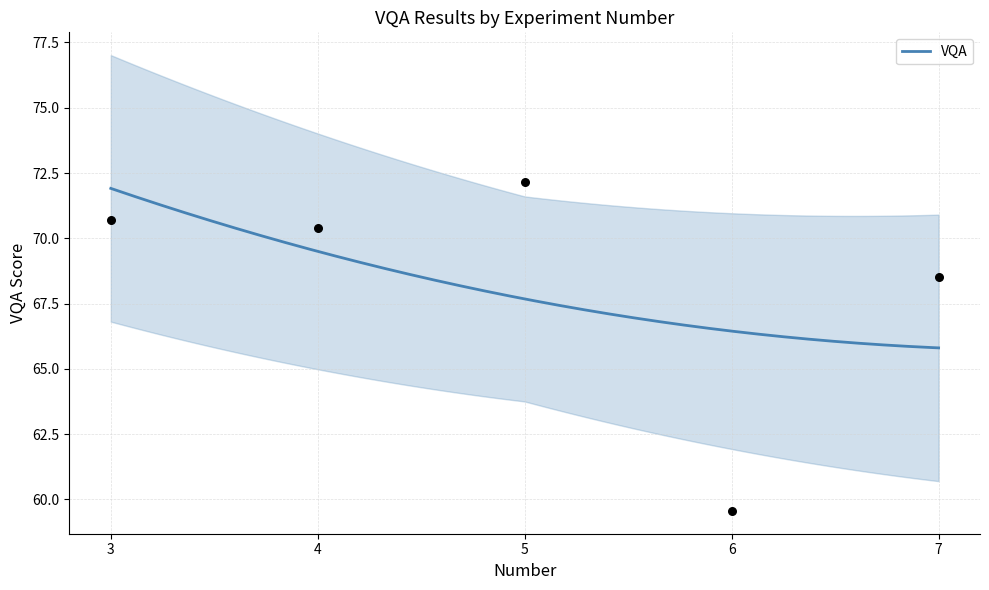

What is the change in value from 3 to 5?

+1.5